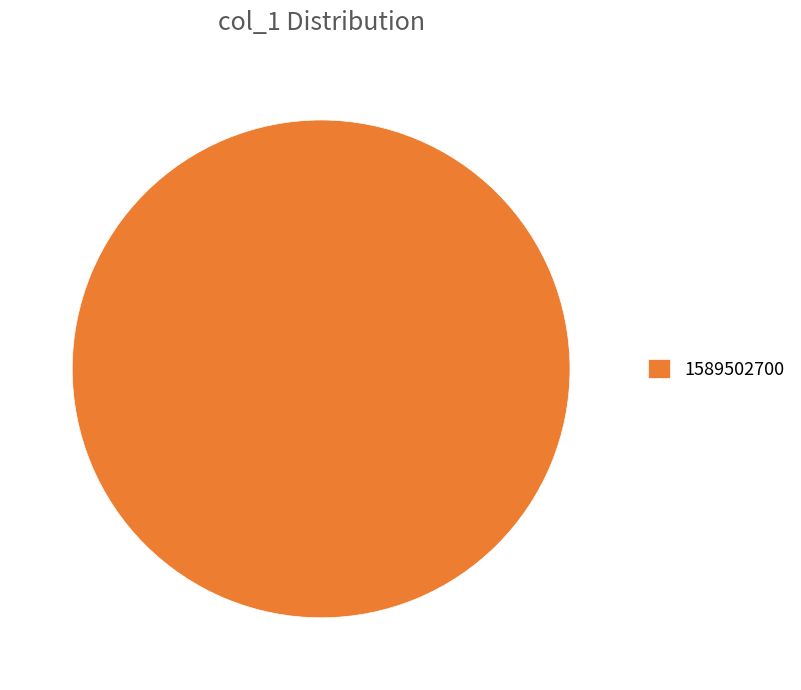

How many slices are in this pie chart?

1